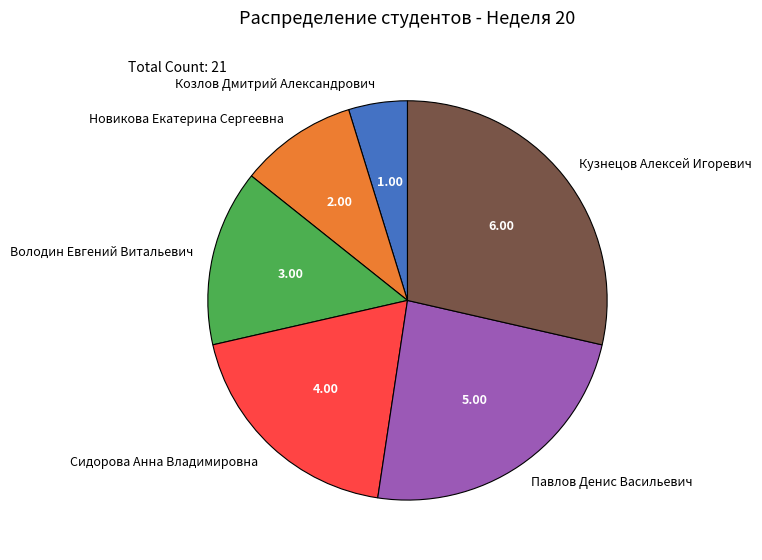

Rank the categories by value from highest to lowest.

Кузнецов Алексей Игоревич, Павлов Денис Васильевич, Сидорова Анна Владимировна, Володин Евгений Витальевич, Новикова Екатерина Сергеевна, Козлов Дмитрий Александрович